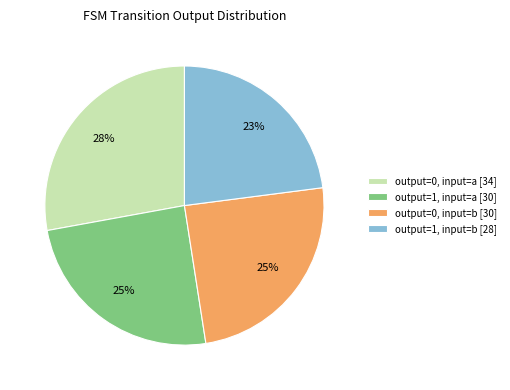

To the nearest percent, what is the average slice percentage?

25%